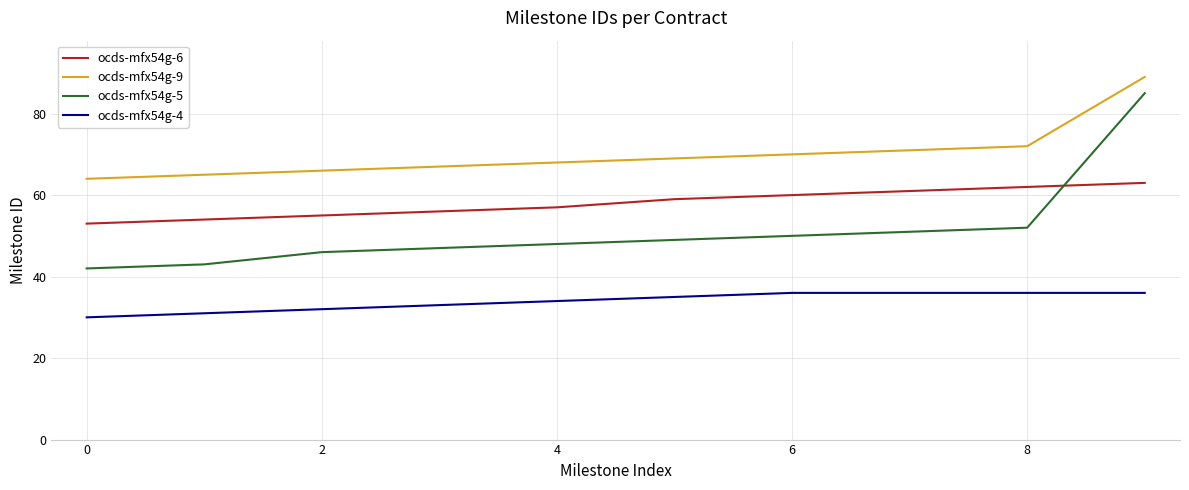

List the series in order of their peak value, highest first.

ocds-mfx54g-9, ocds-mfx54g-5, ocds-mfx54g-6, ocds-mfx54g-4